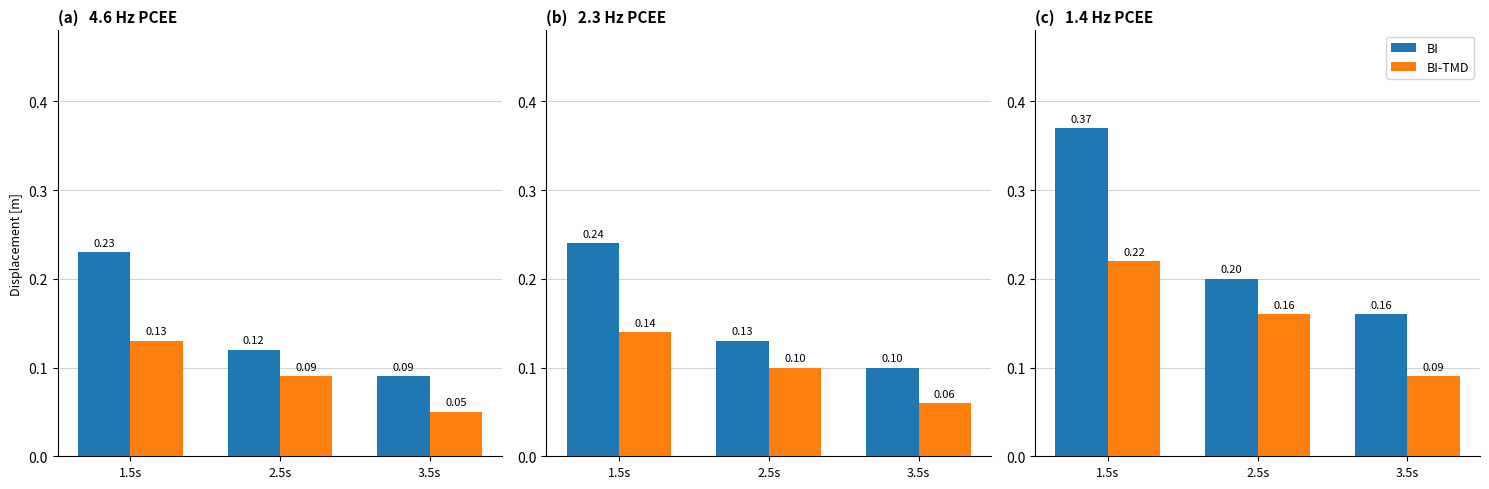

What is the difference between the maximum and minimum values in the BI-TMD Average series?

0.1